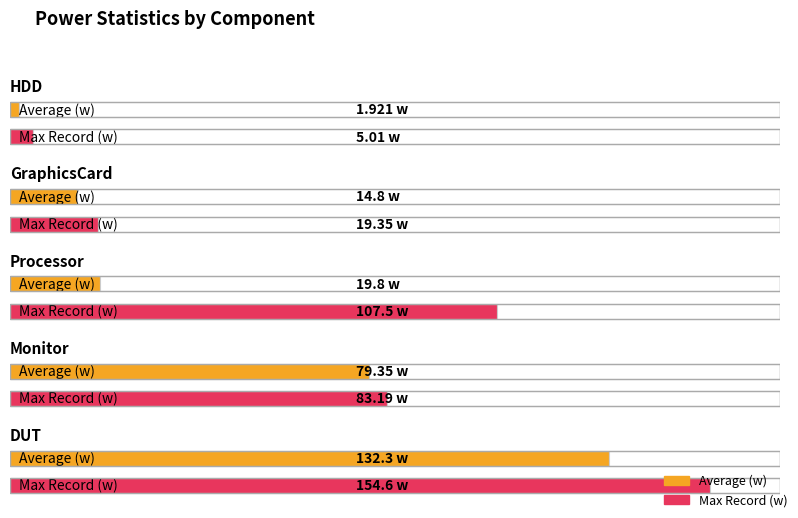

What is the value of the Average (w) bar at the 3rd from the left?

19.8